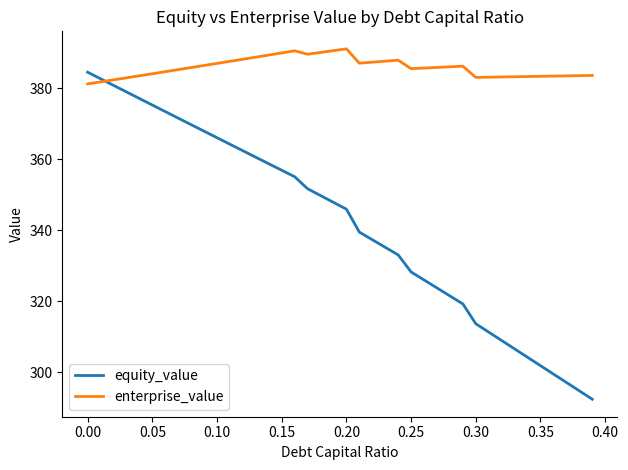

Which series has the widest spread of values?

equity_value